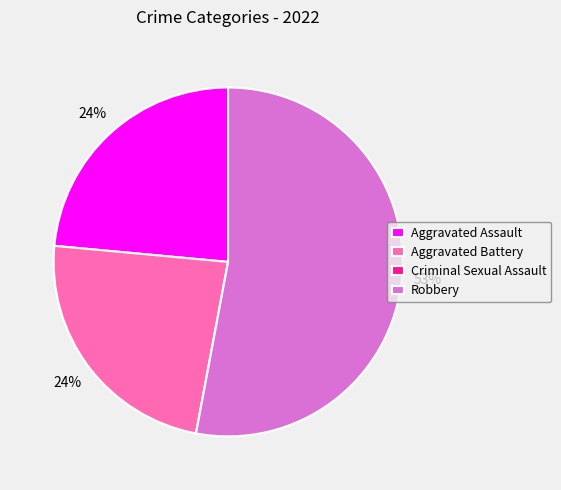

Is it true that Robbery is 53% of the pie?

True